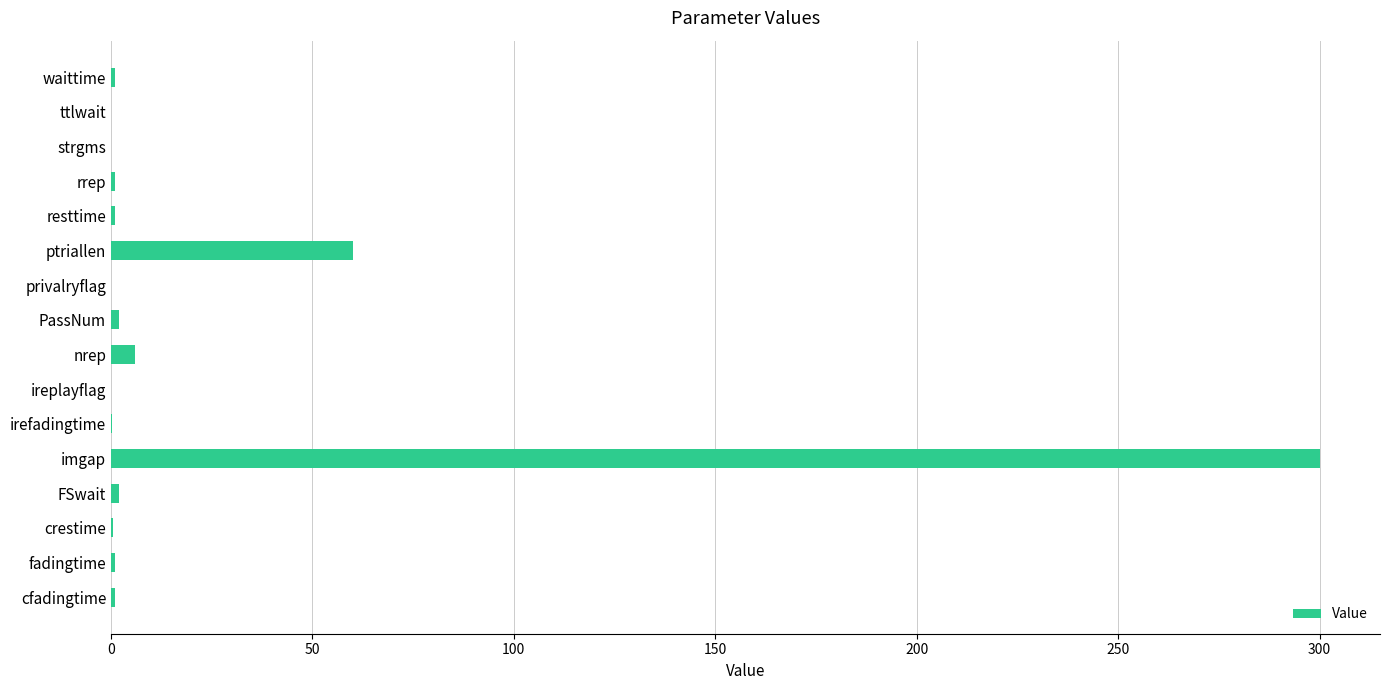

Is it true that the value at ireplayflag is 0.0?

True